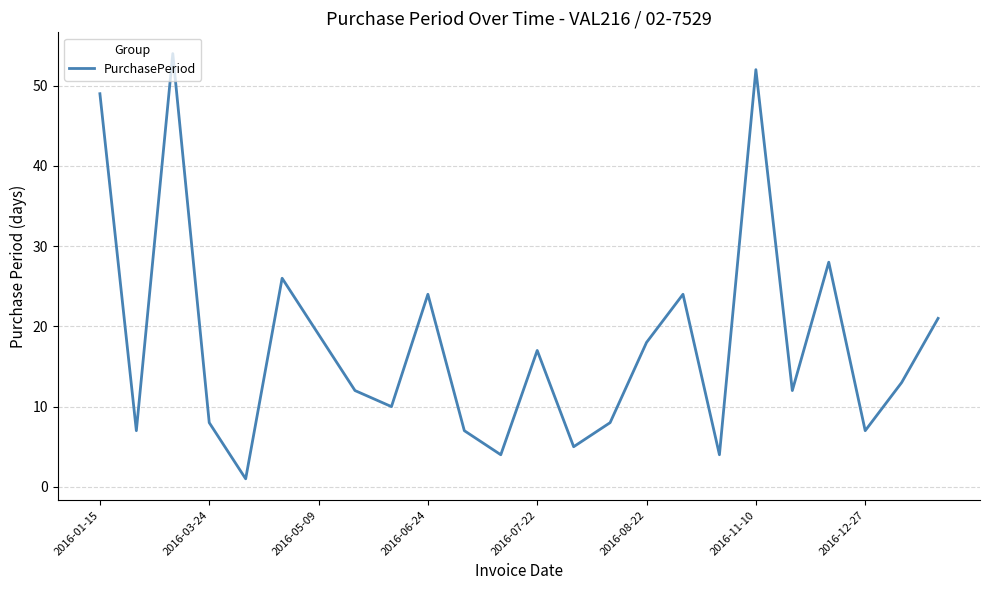

What is the maximum value shown in the chart?

54